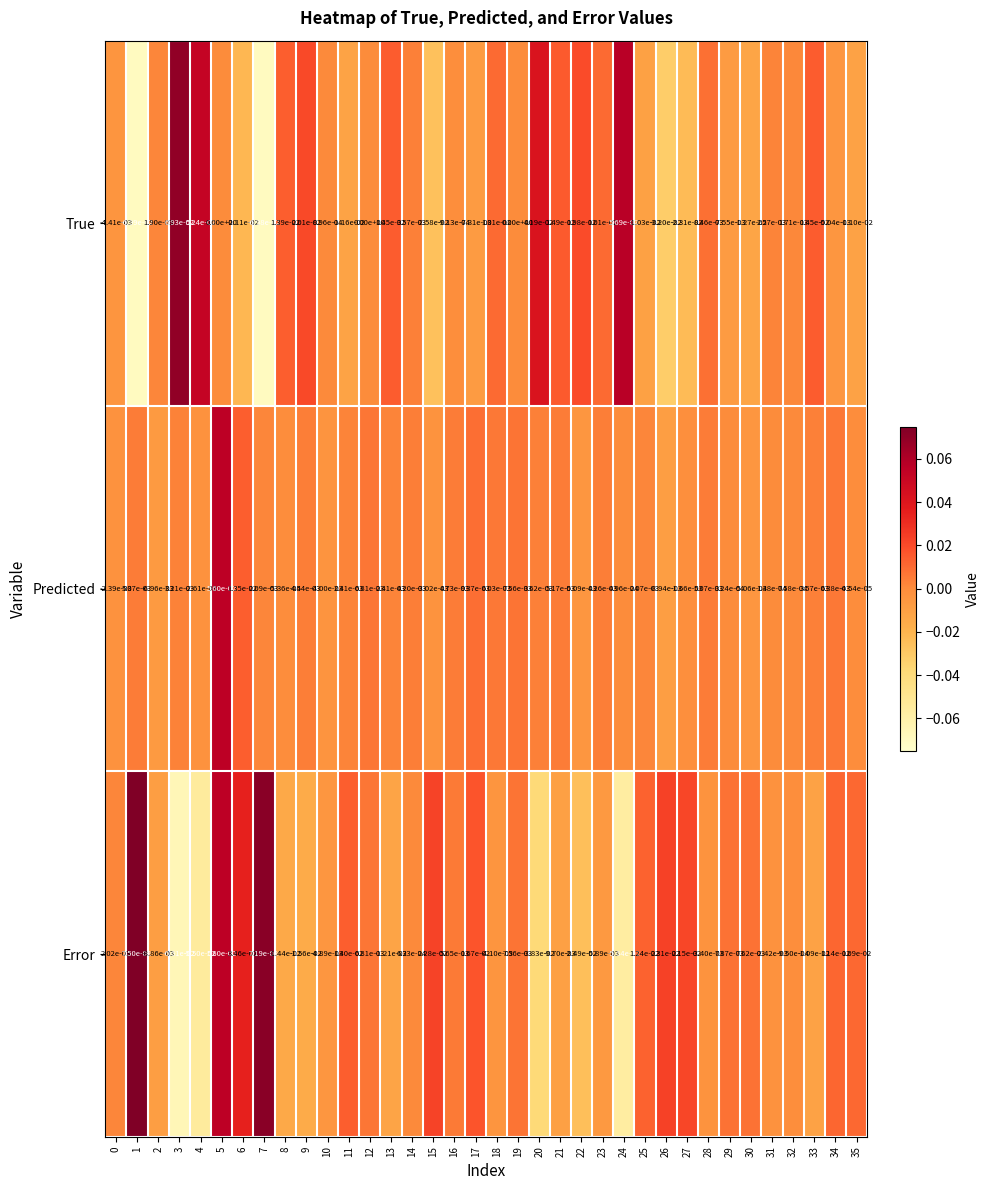

Which series has the largest total across all categories?

Predicted